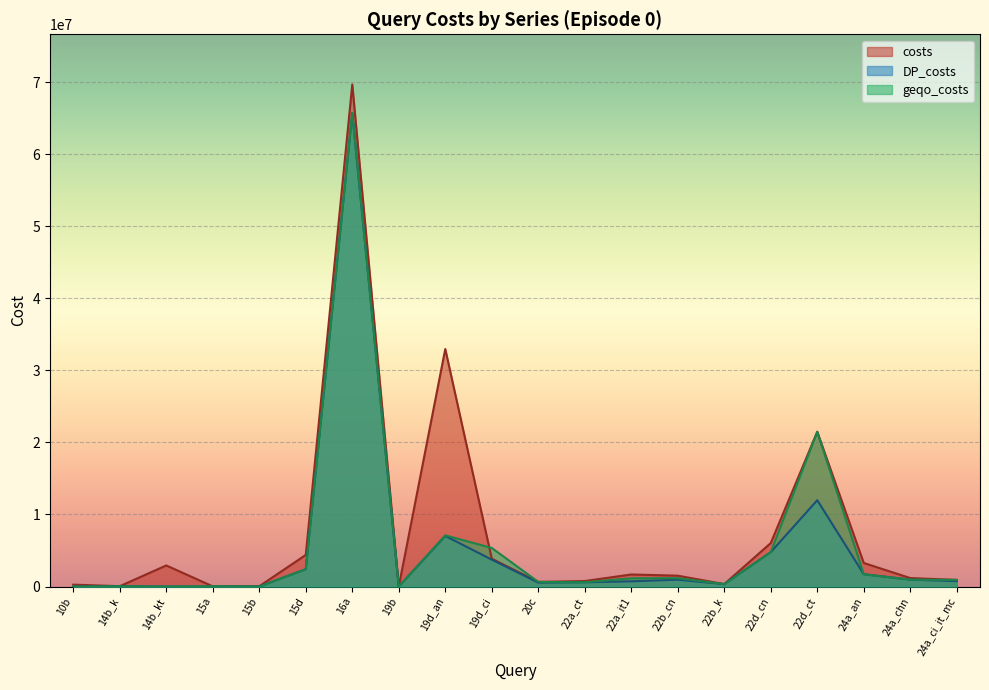

The geqo_costs series shows 203 at 14b_kt. True or false?

False